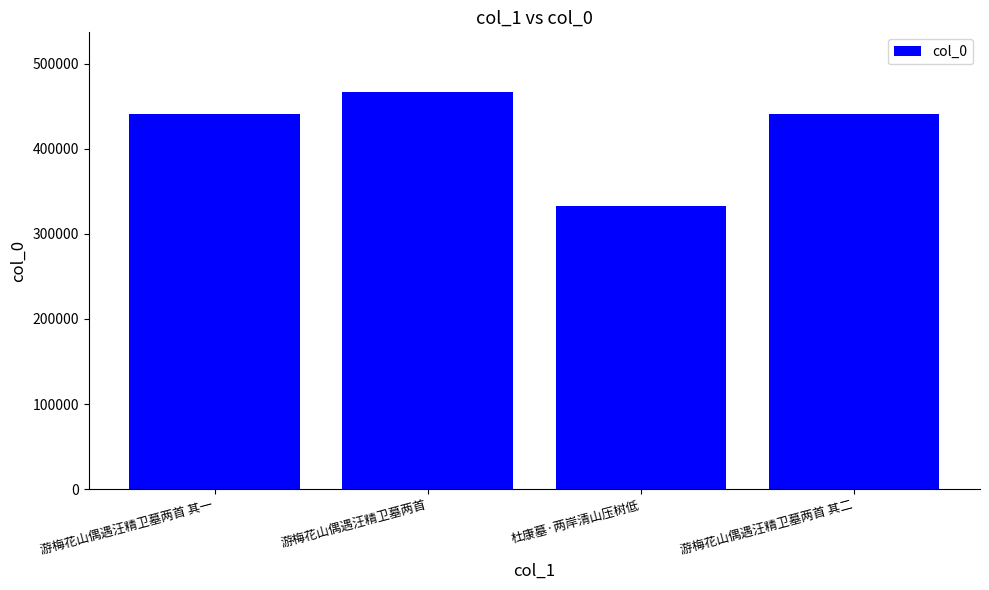

What is the difference between the maximum and minimum values?

134653